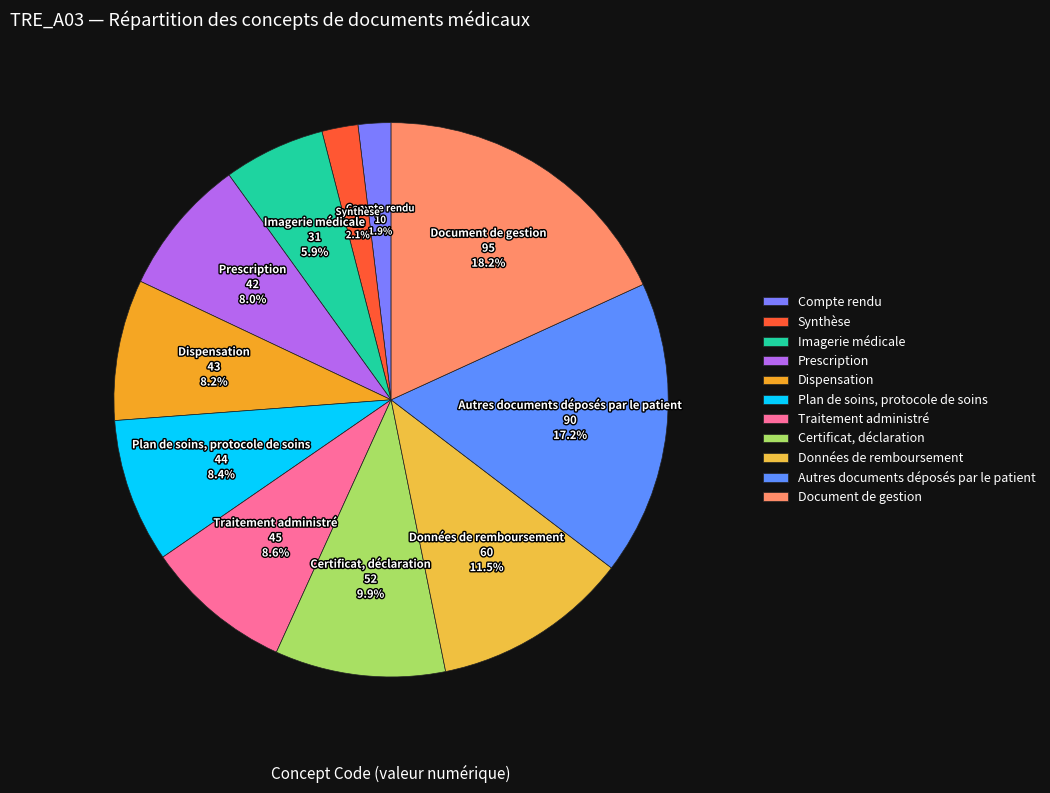

Is it true that Plan de soins, protocole de soins is 8% of the pie?

True